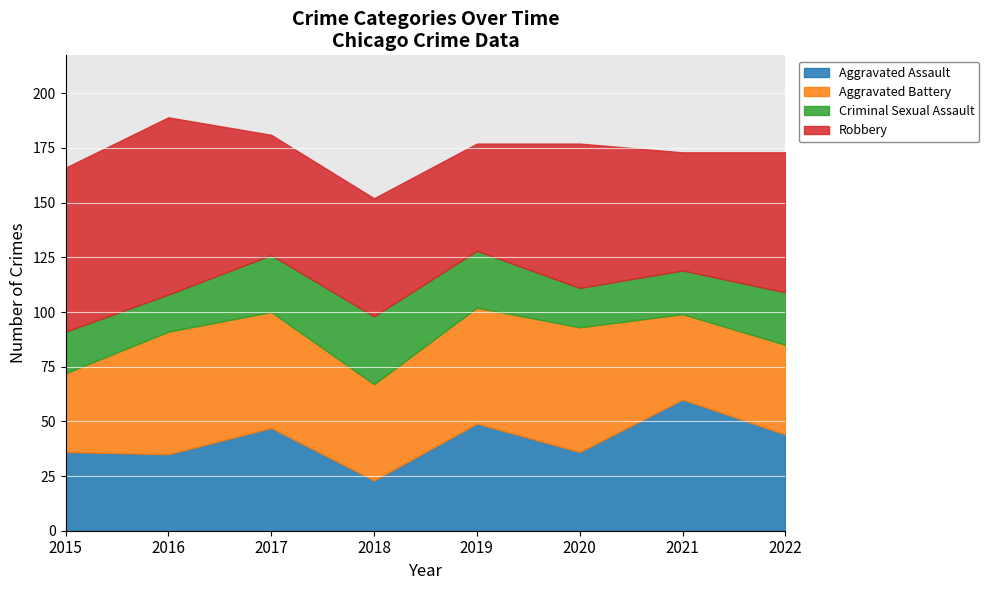

True or false: Aggravated Assault and Robbery intersect in this chart.

True